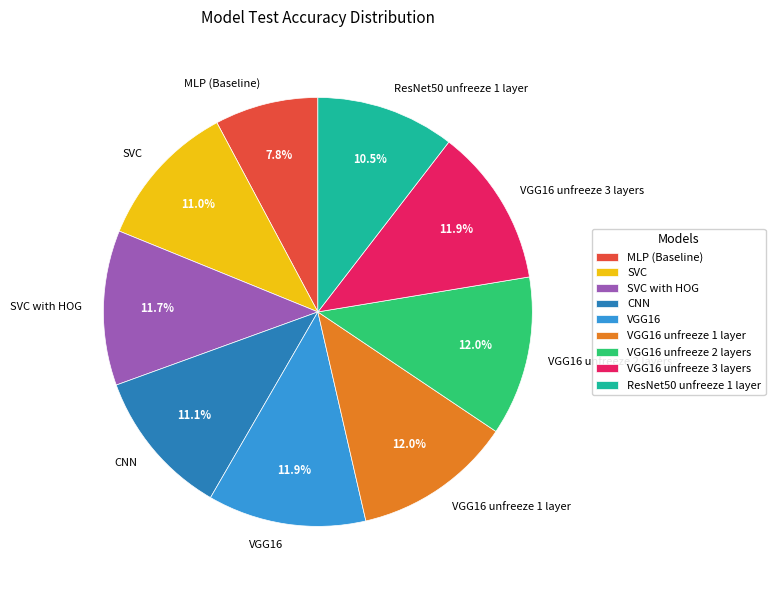

How many segments does this pie chart have?

9